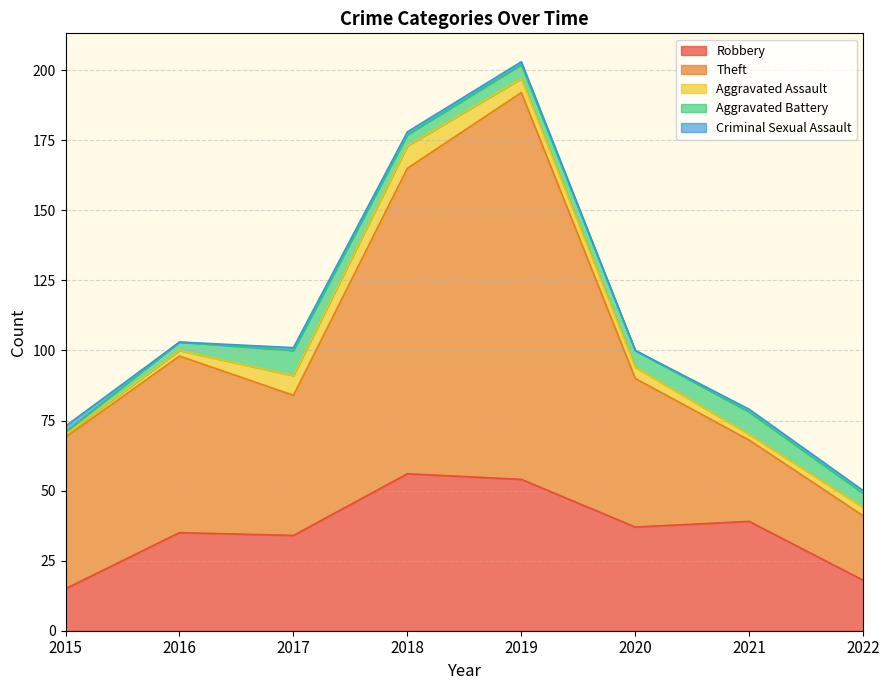

The value of Aggravated Battery at 2022 is 3. True or false?

False